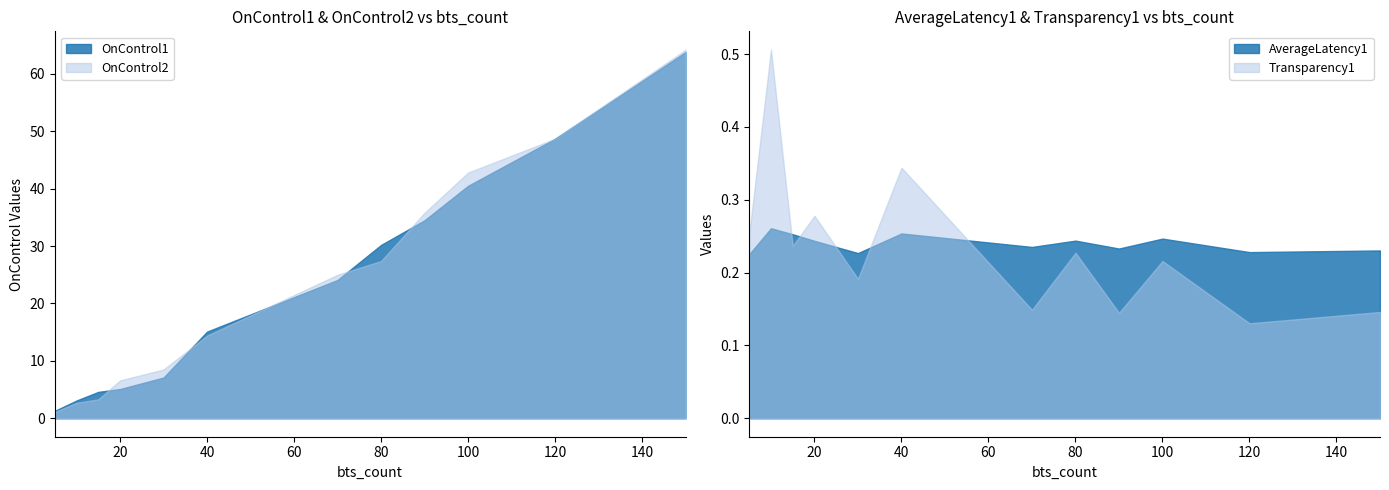

The value of OnControl1 at 80 is 10.3. True or false?

False